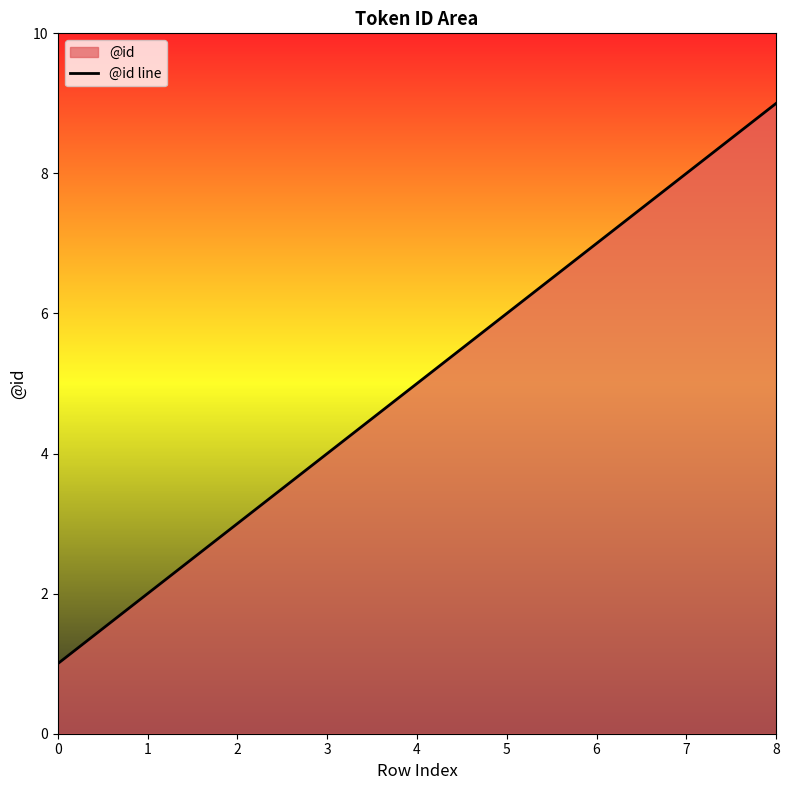

Rank the categories by value from highest to lowest.

8, 7, 6, 5, 4, 3, 2, 1, 0